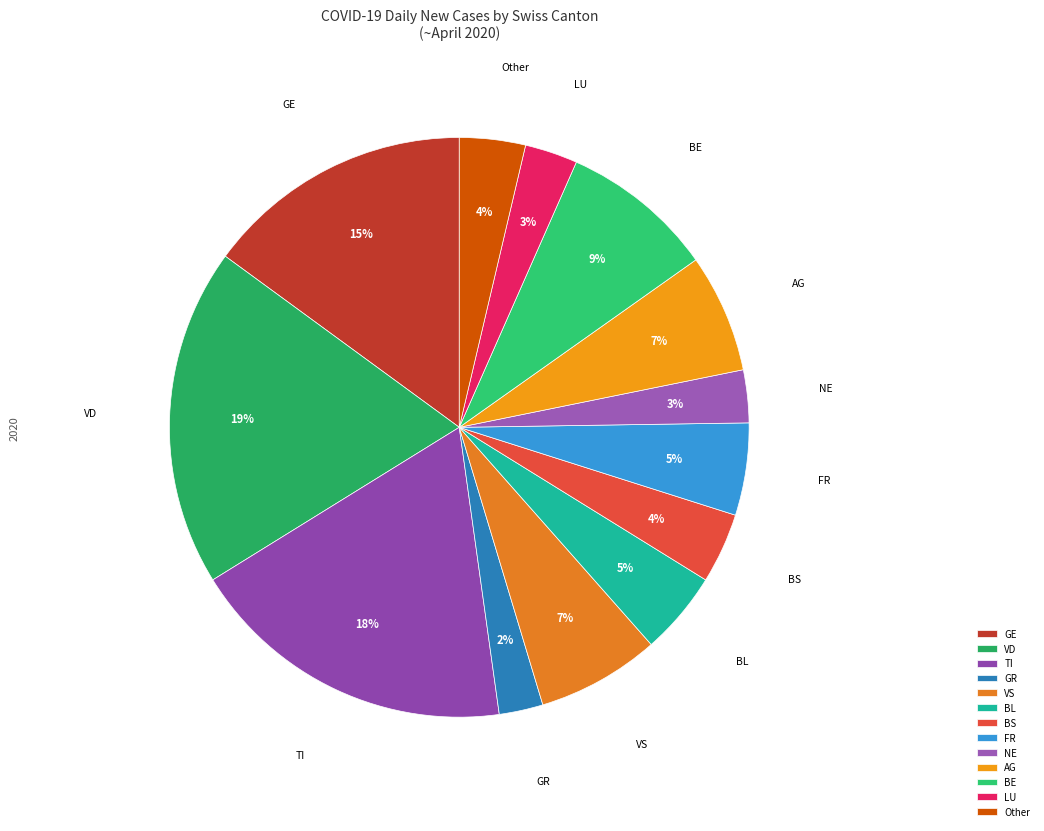

To the nearest percent, what is the average slice percentage?

8%